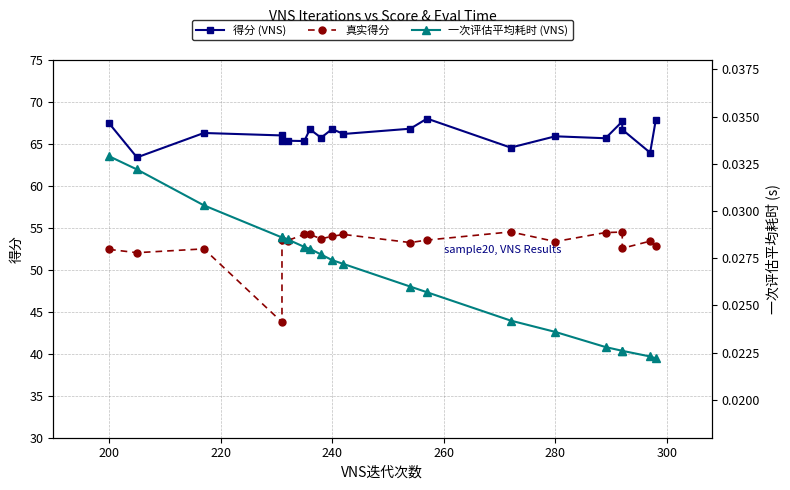

True or false: 真实得分 has a value of 88.8 at 280.

False